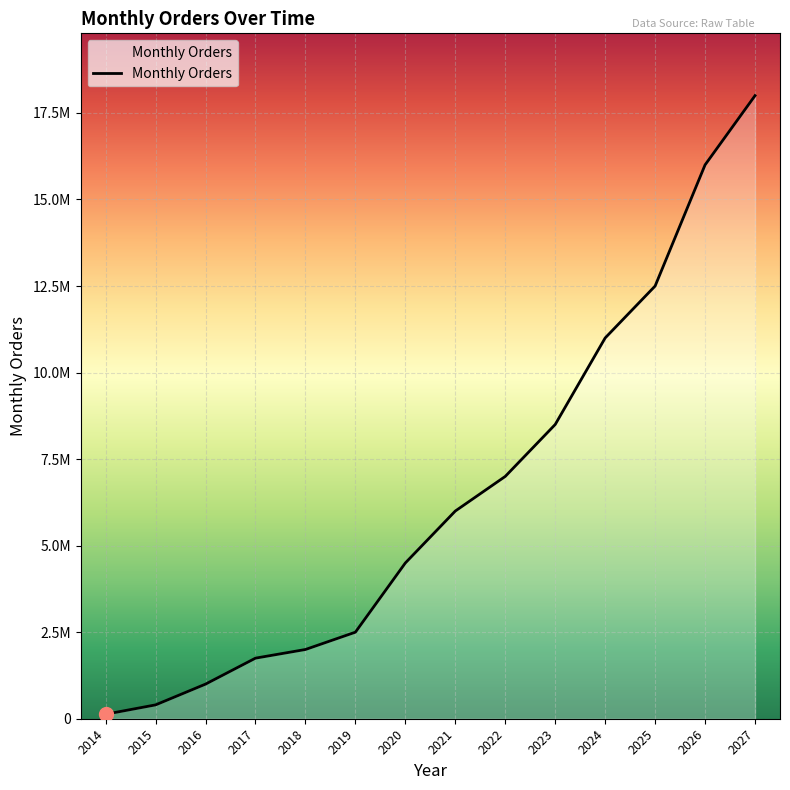

True or false: the data shows 8500000 at 2023.

True